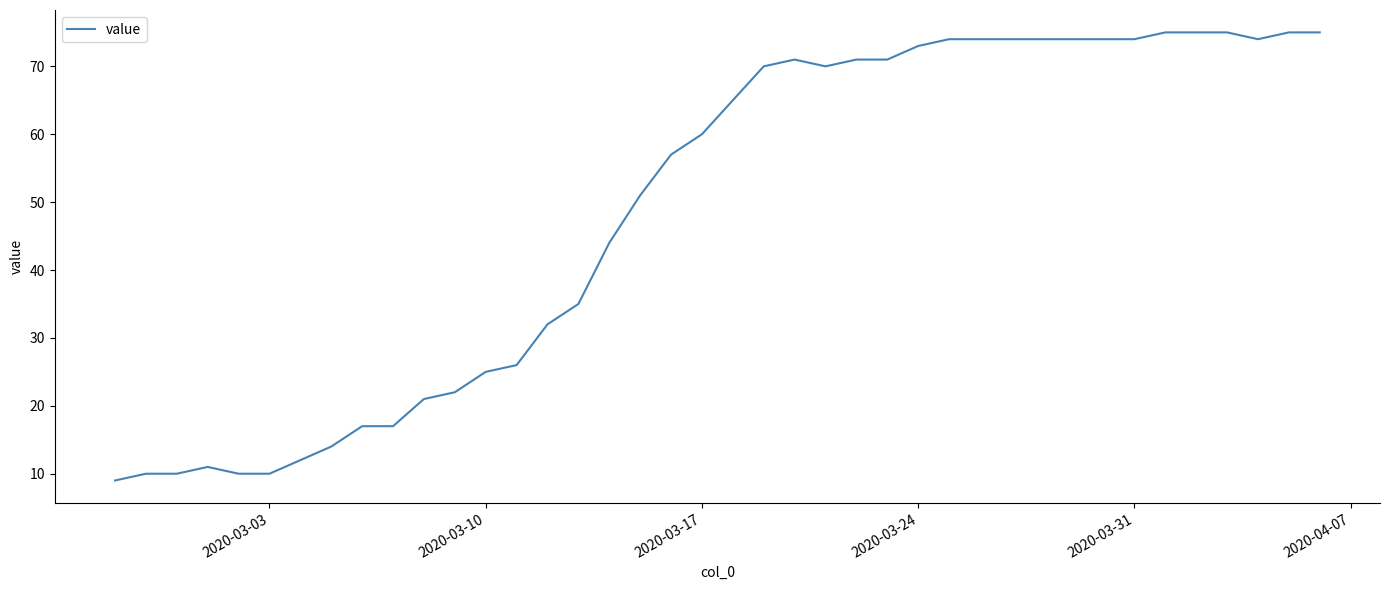

What is the average value?

49